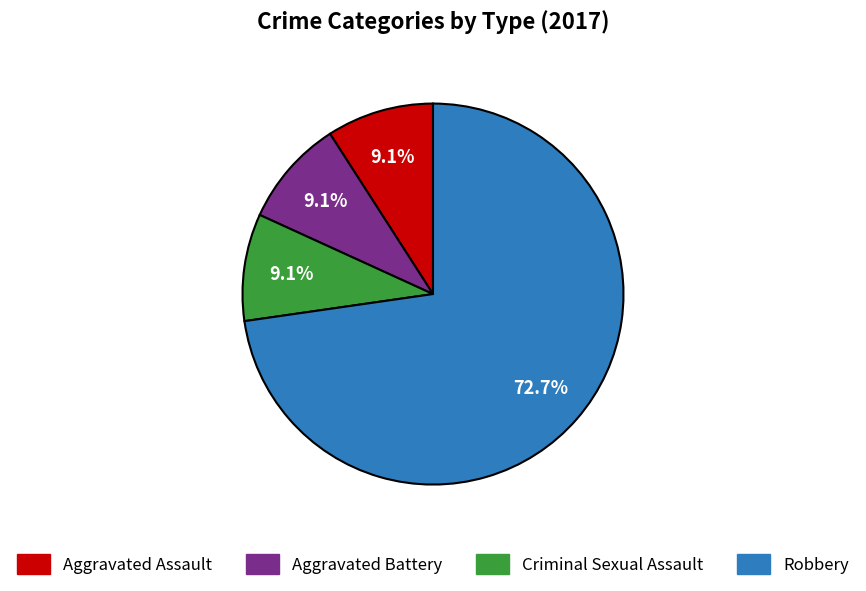

How much of the chart is everything except Robbery?

27.3%